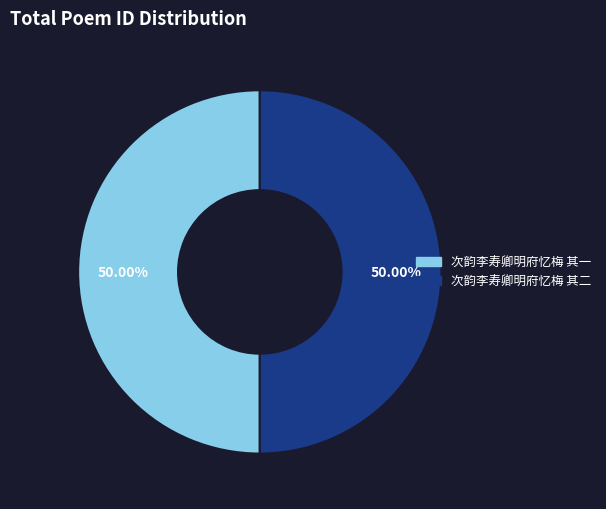

What is the ratio of the value at 次韵李寿卿明府忆梅 其二 to the value at 次韵李寿卿明府忆梅 其一?

1.0